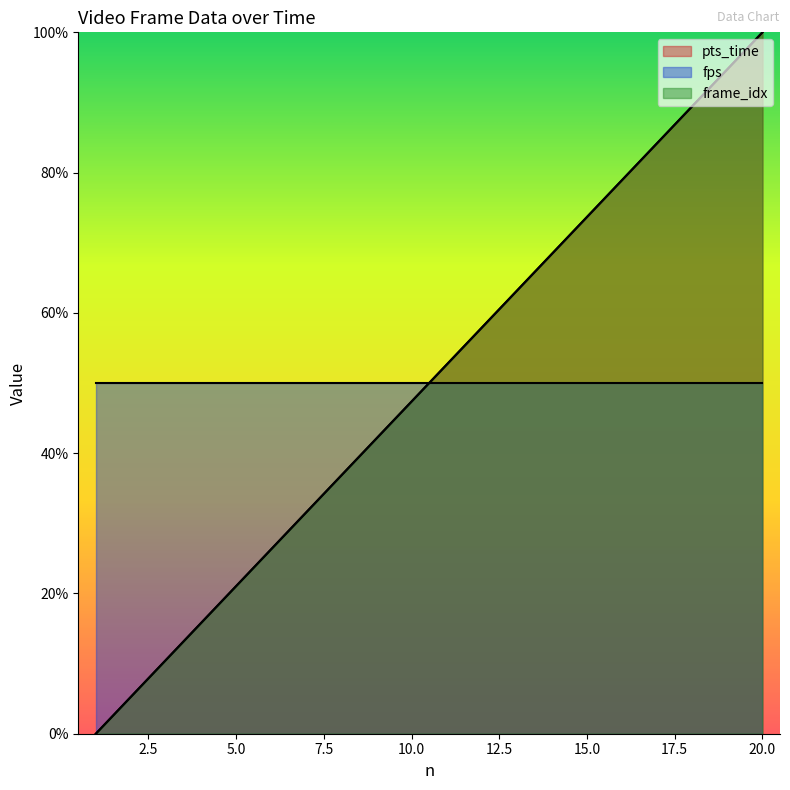

How many data points in pts_time are above 52?

10